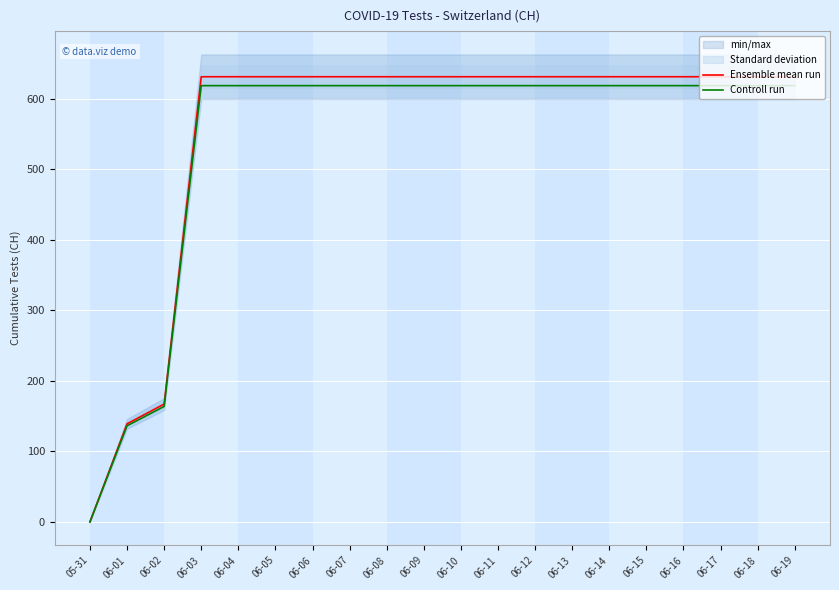

What is the value of the Controll run point at the 10th from the left?

618.4